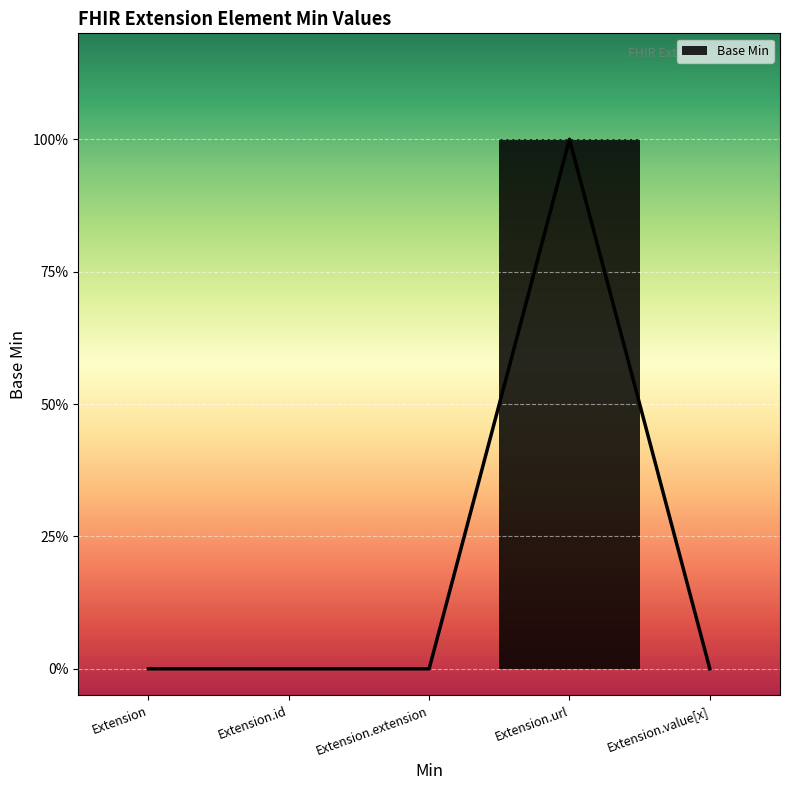

How many lines are shown in the chart?

1